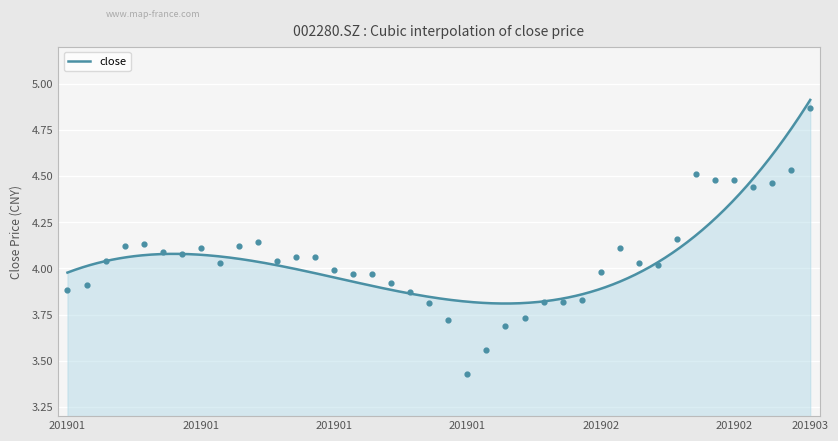

Which has a higher value, 20190131 or 20190129?

20190129